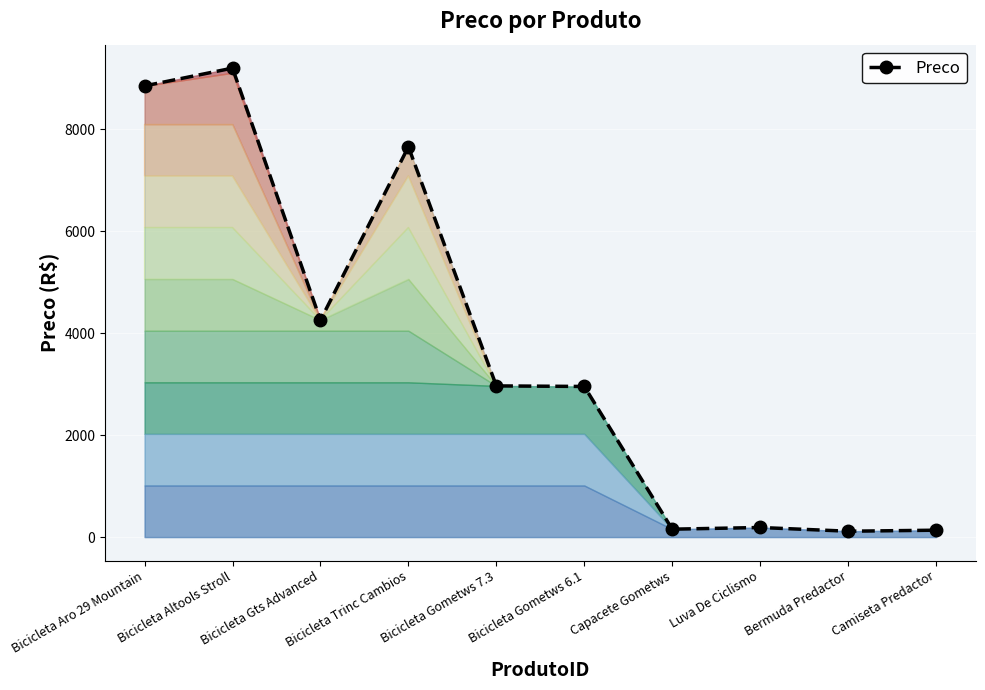

The value at Bicicleta Trinc Cambios is 7658. True or false?

True